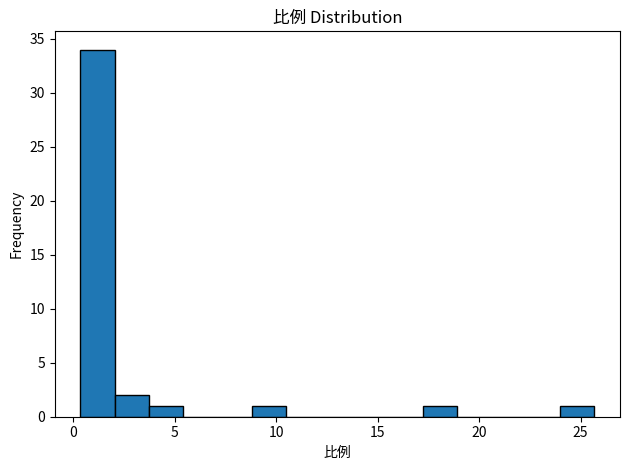

Around what value on the x-axis is the tallest bar? Give the approximate position of its centre, as read against the axis.

1.0